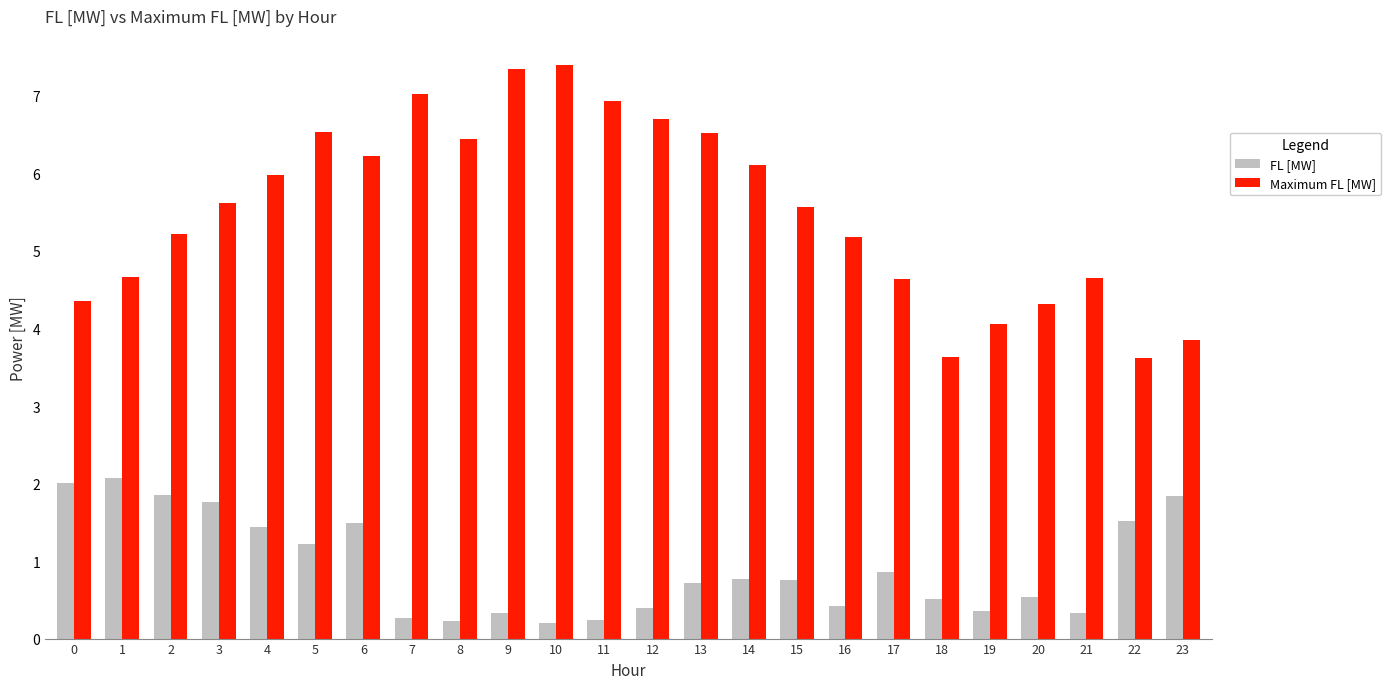

List the series in order of their overall mean, lowest first.

FL [MW], Maximum FL [MW]